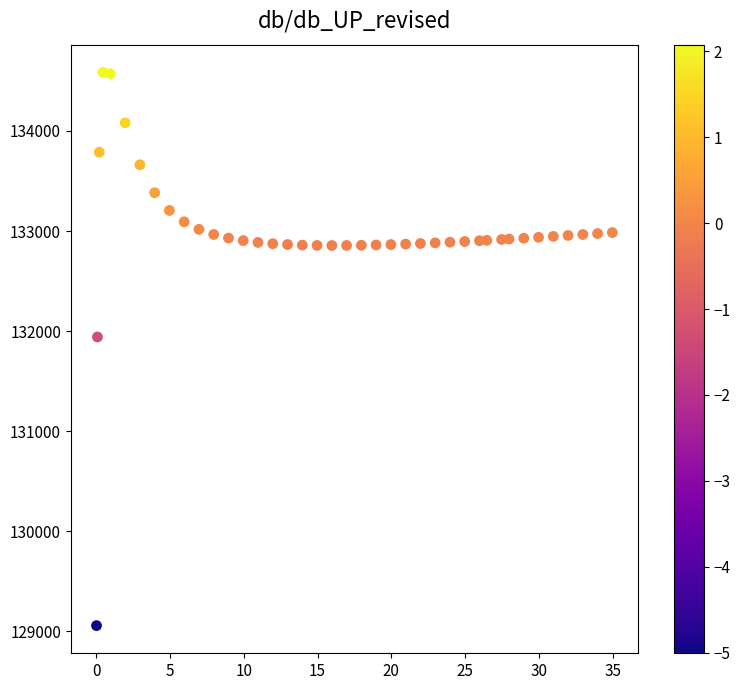

What is the range of Y values (max minus min)?

5531.5